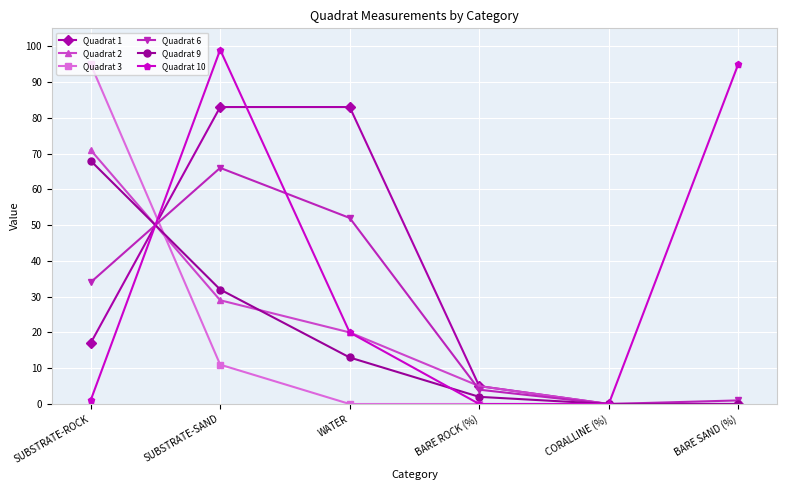

Rank the series by their maximum value, from lowest to highest.

Quadrat 6, Quadrat 9, Quadrat 2, Quadrat 1, Quadrat 3, Quadrat 10